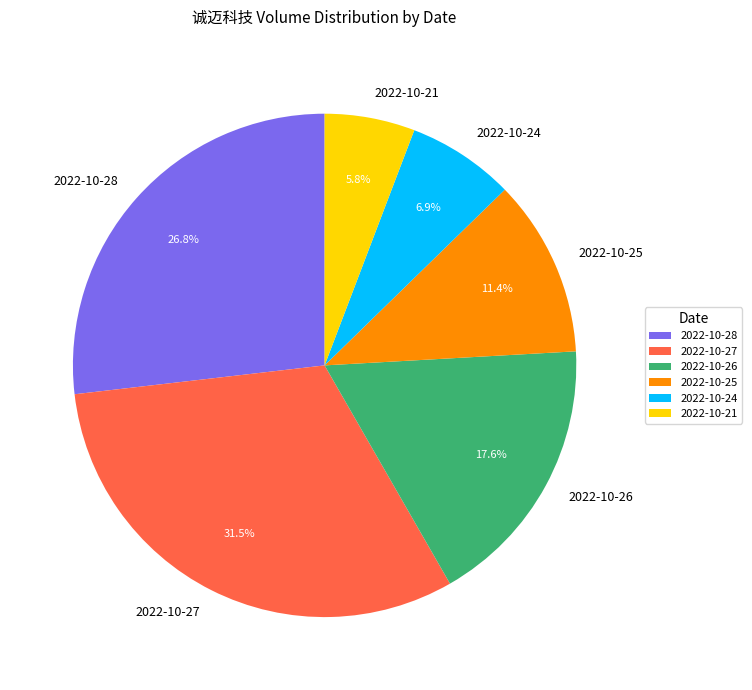

What portion of the pie excludes 2022-10-28?

73.2%